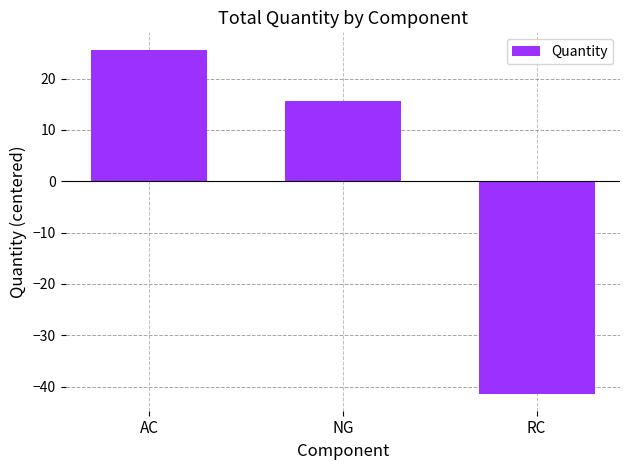

Between NG and RC, which is larger?

NG